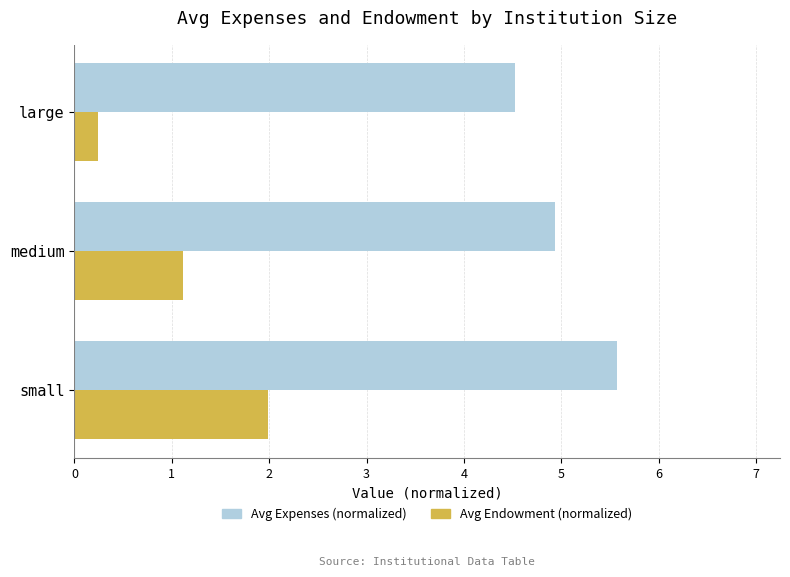

List the labels in order of Avg Endowment (normalized) value, largest first.

small, medium, large